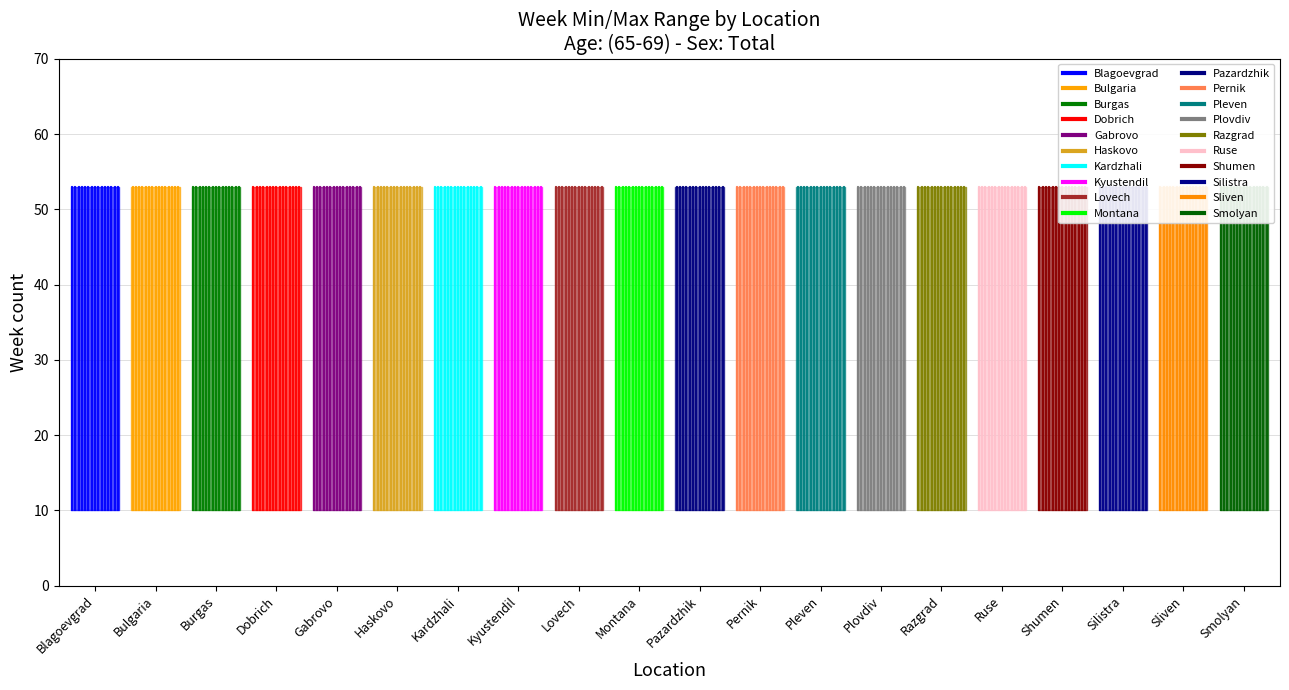

Which label corresponds to the largest value in the chart?

Blagoevgrad